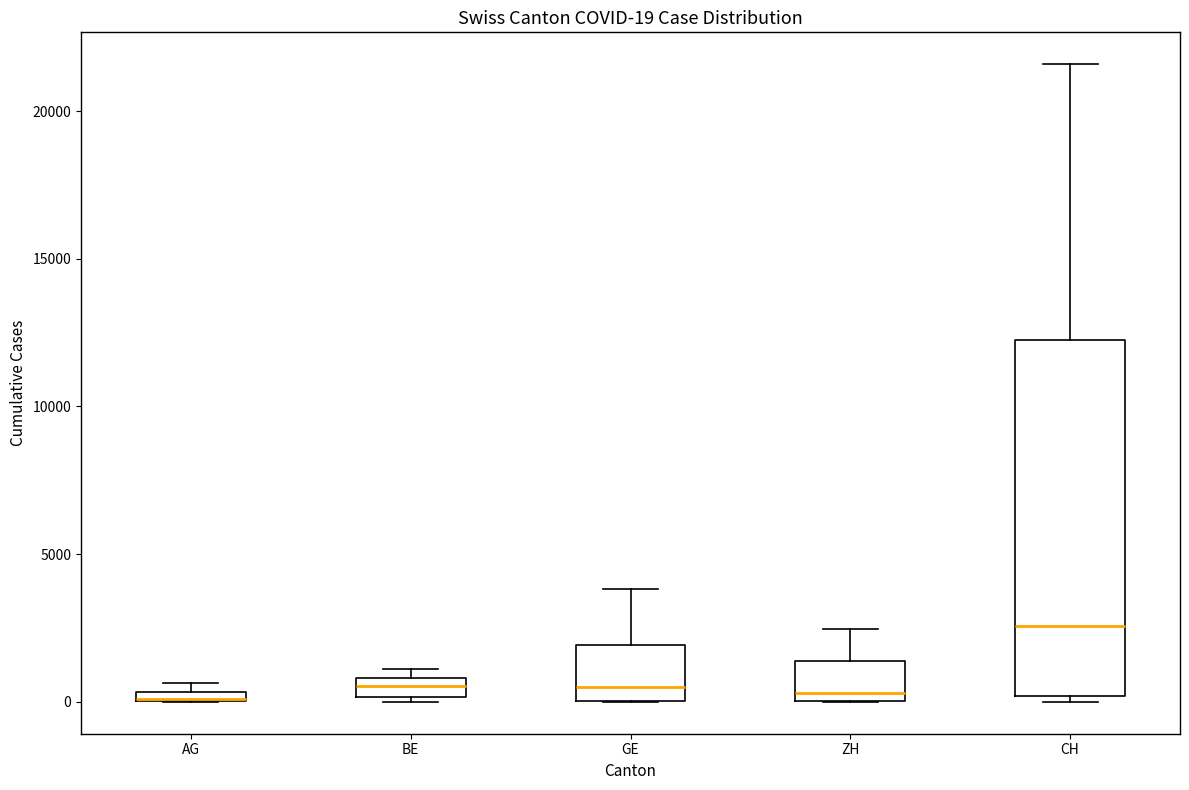

Comparing the boxes themselves (not the whiskers), which one is the tallest?

CH